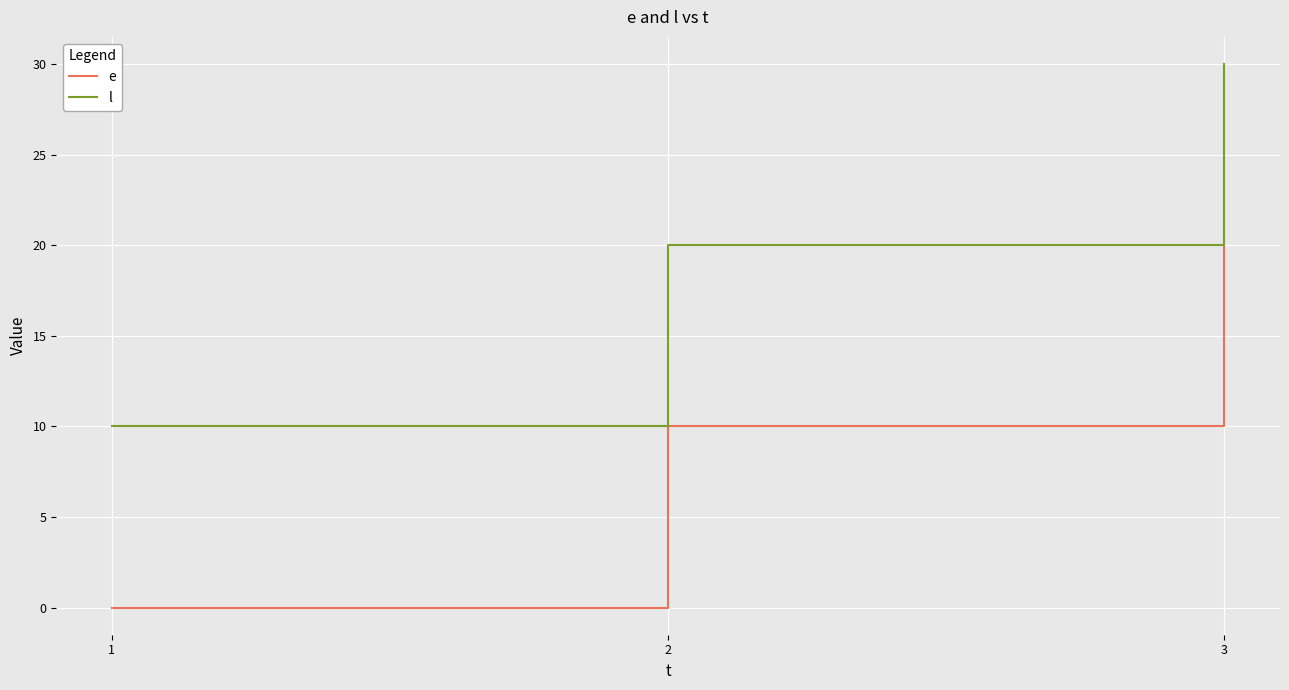

Is the value of l at 3 greater than the value of e at 3?

Yes